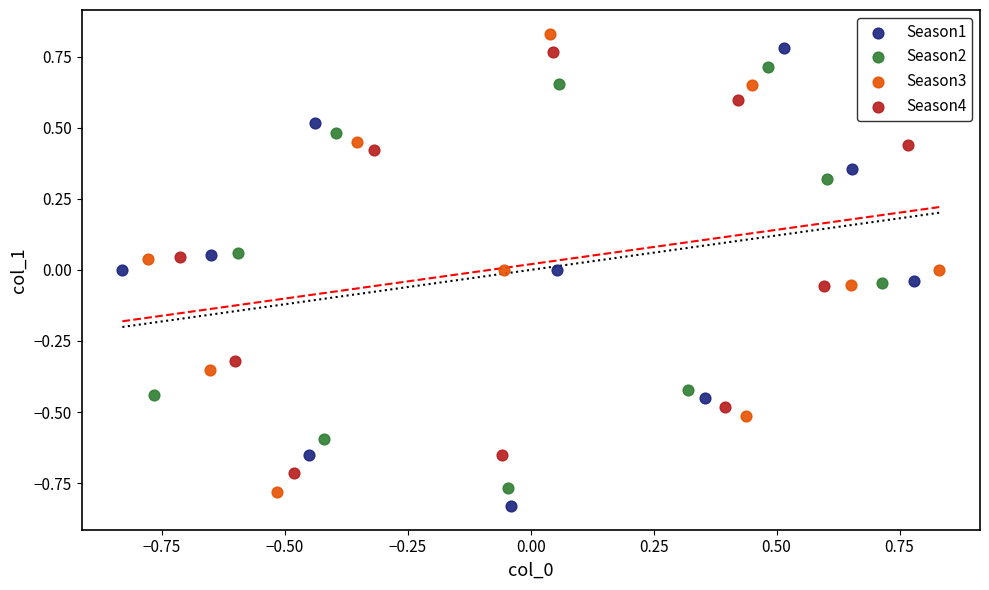

What are all the series names shown in the legend?

Season1, Season2, Season3, Season4